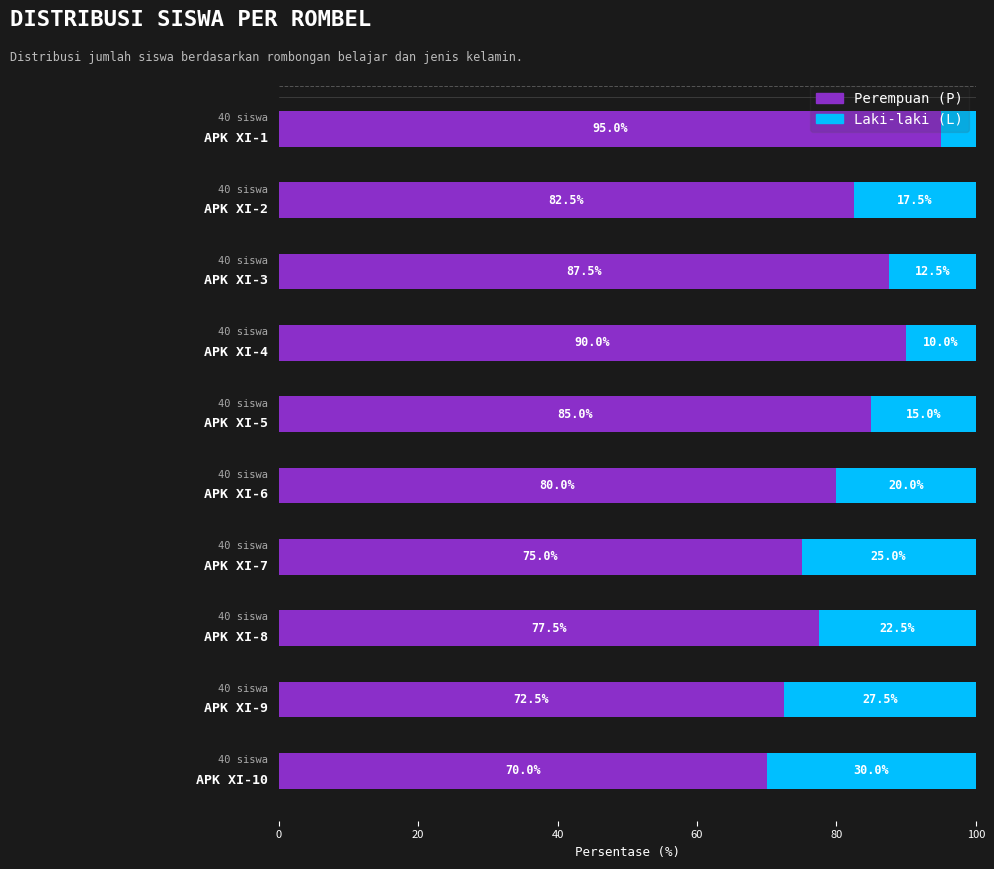

What is the difference between the maximum and minimum values in the Perempuan (P) series?

25.0